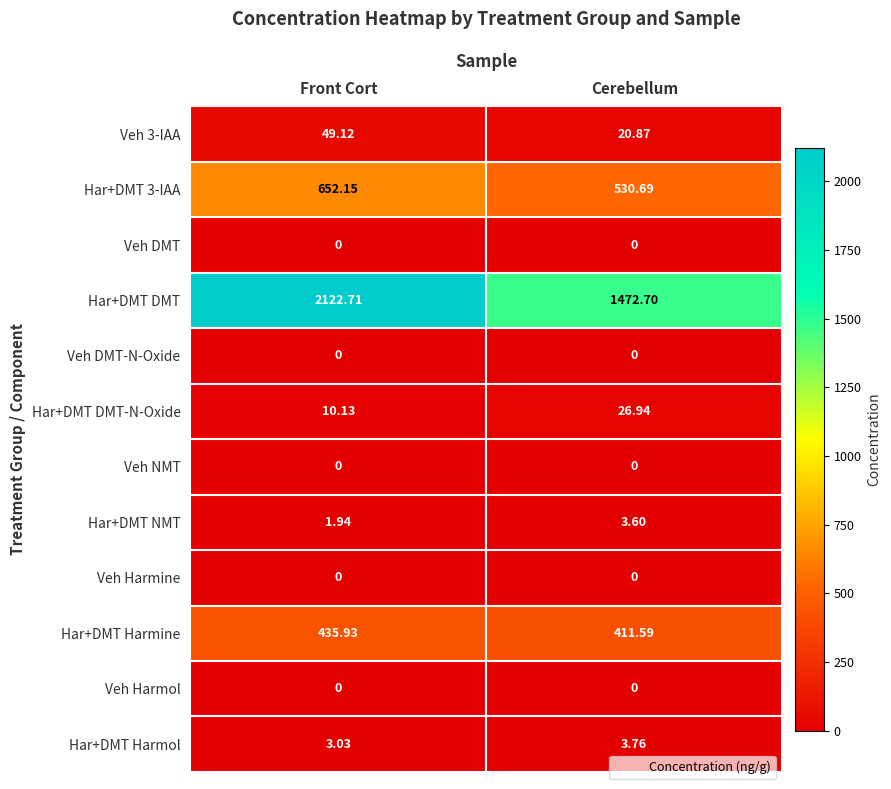

Which series has the largest range (max minus min)?

Har+DMT DMT